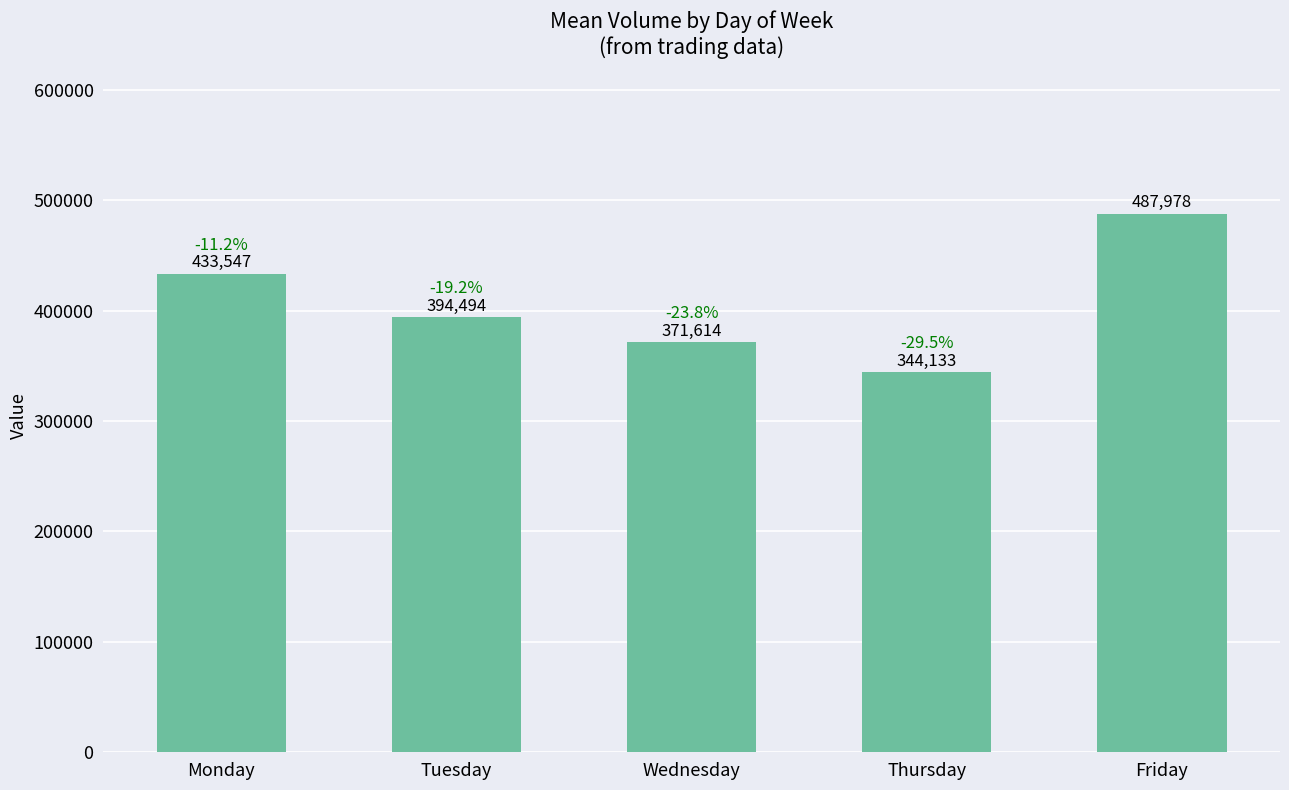

The value at Monday is 597021. True or false?

False